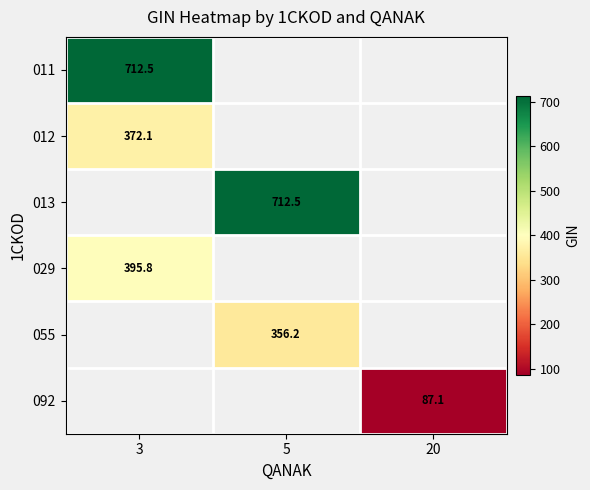

How many data points does each series have?

3